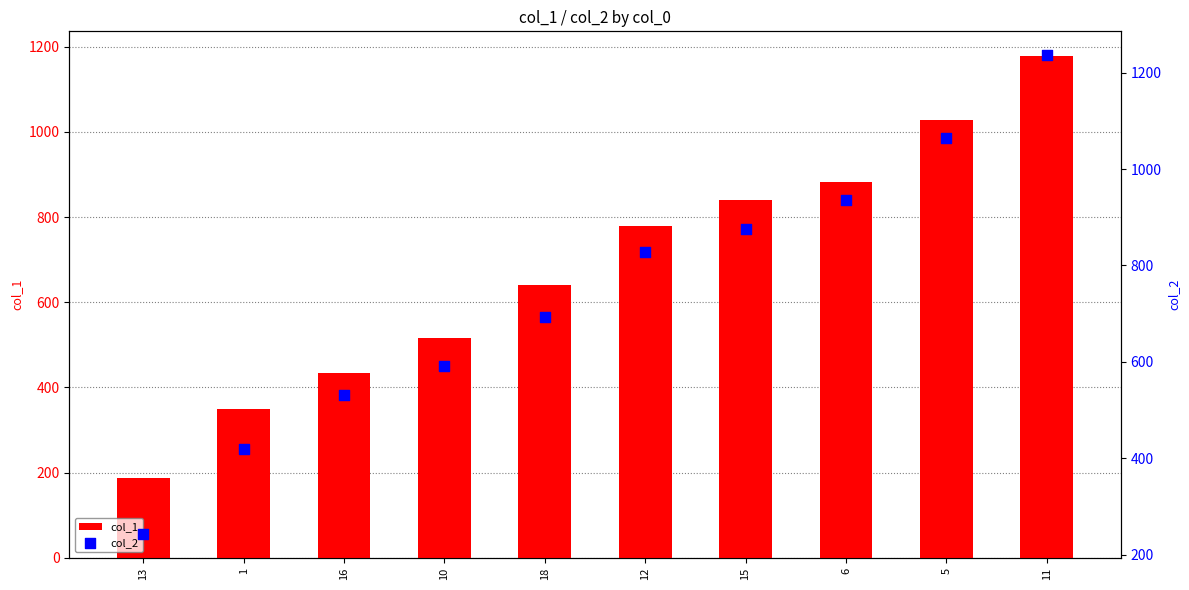

At how many categories does at least one series exceed 720?

5